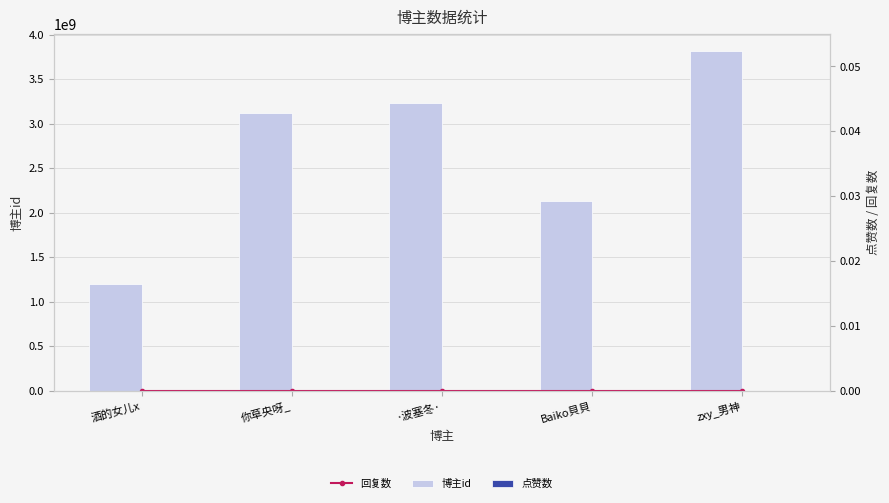

At which label is 博主id closest to 2508756445?

Baiko貝貝